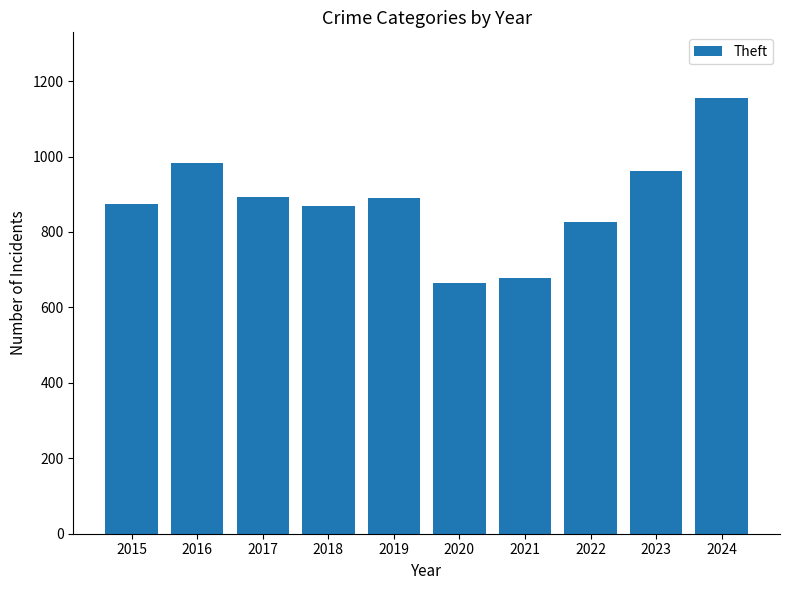

At which label does the data first exceed 891?

2016